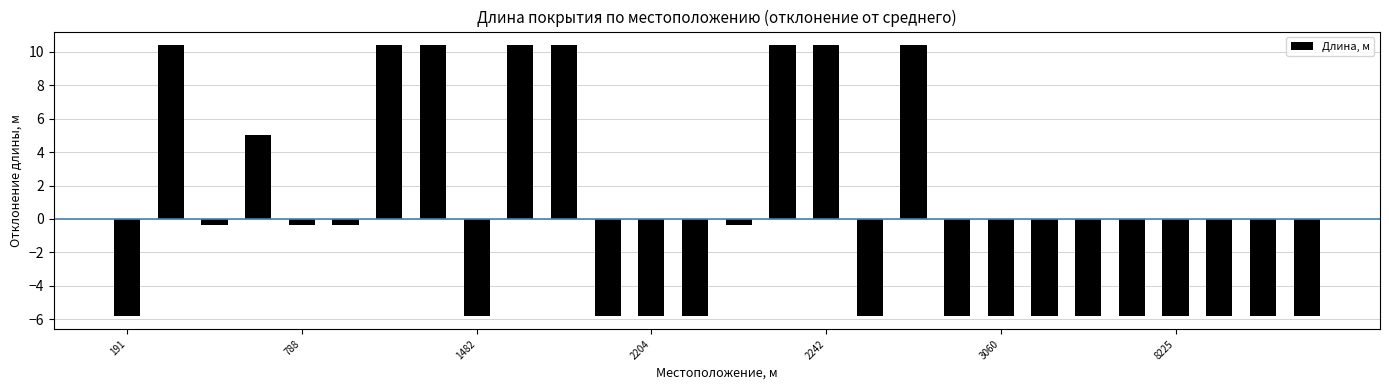

What is the value of the 22nd bar from the left?

-5.8